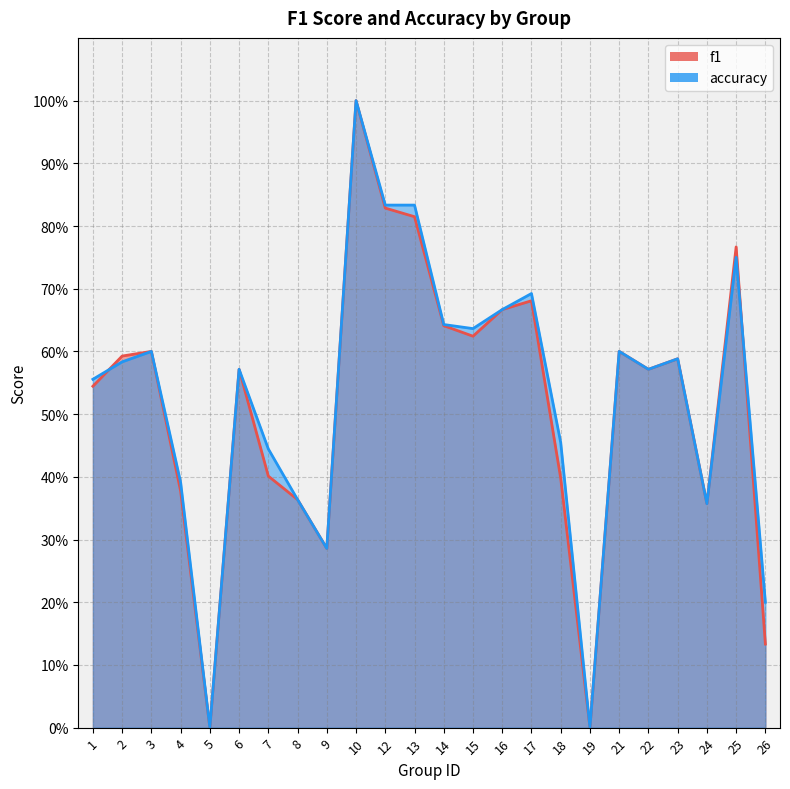

What is the sum of all accuracy values?

12.6